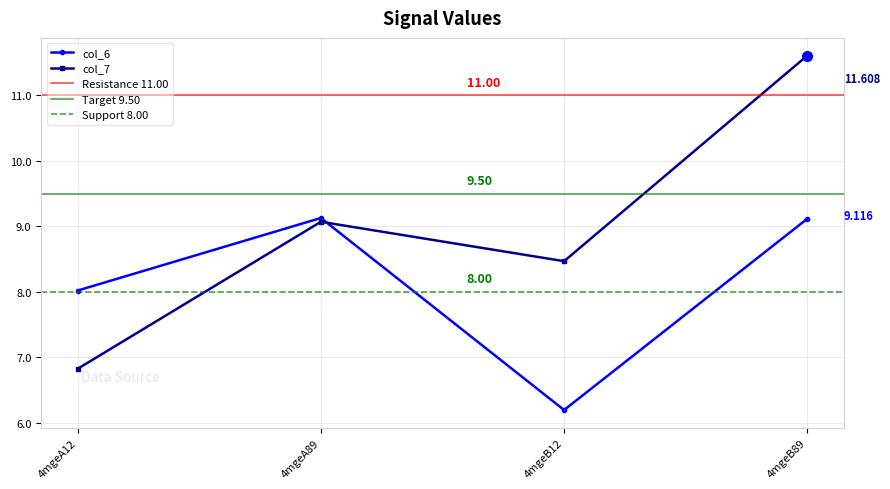

At 4mgeB89, list the series in order from largest to smallest.

col_7, col_6